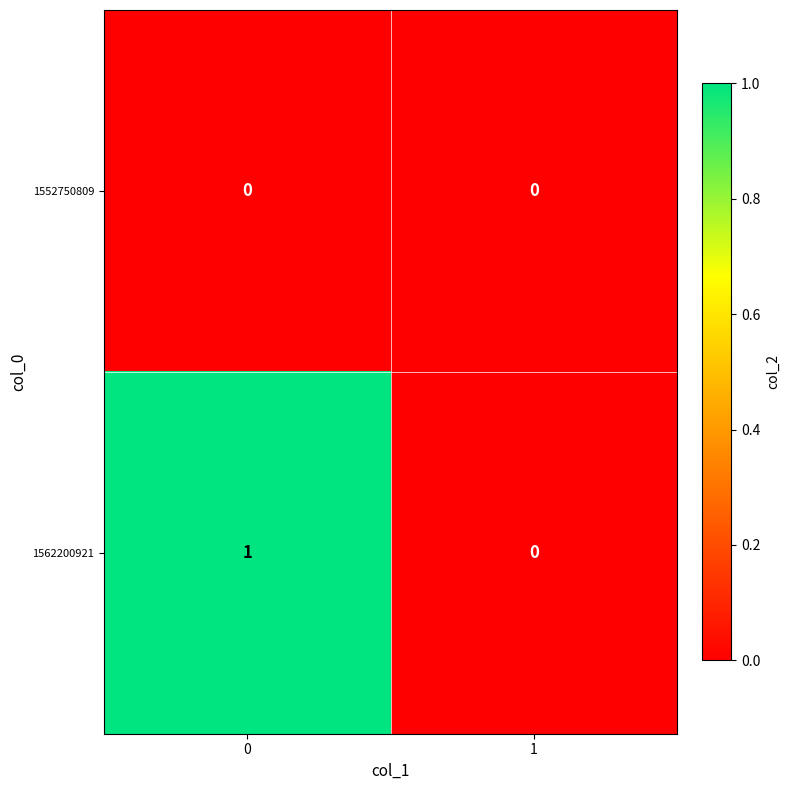

Rank the series by their maximum value, from lowest to highest.

1552750809, 1562200921